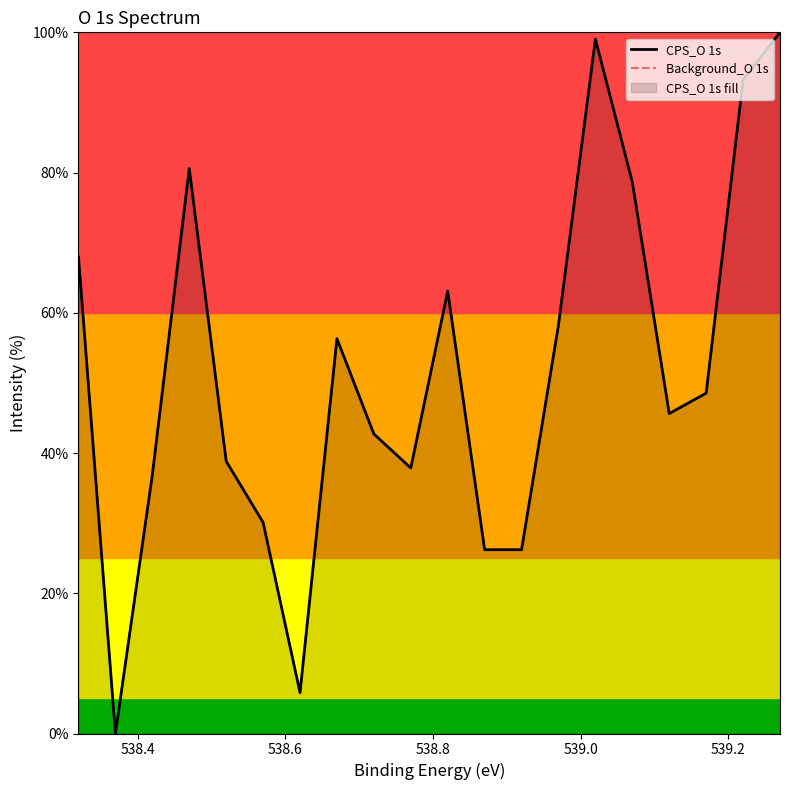

Is the value of Background_O 1s at 538.6 greater than the value of CPS_O 1s at 539.2?

No